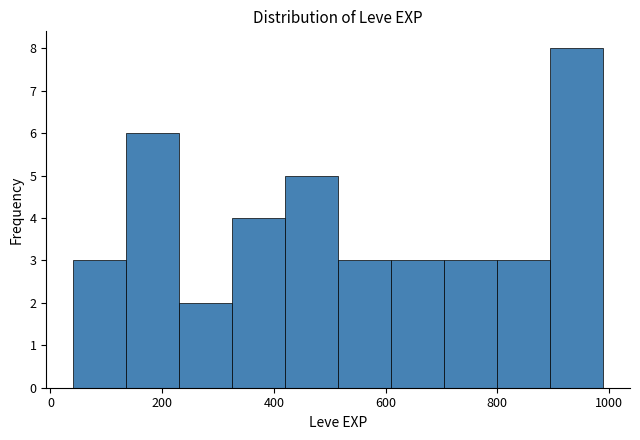

Over which range of the x-axis is the bar tallest?

895 to 990